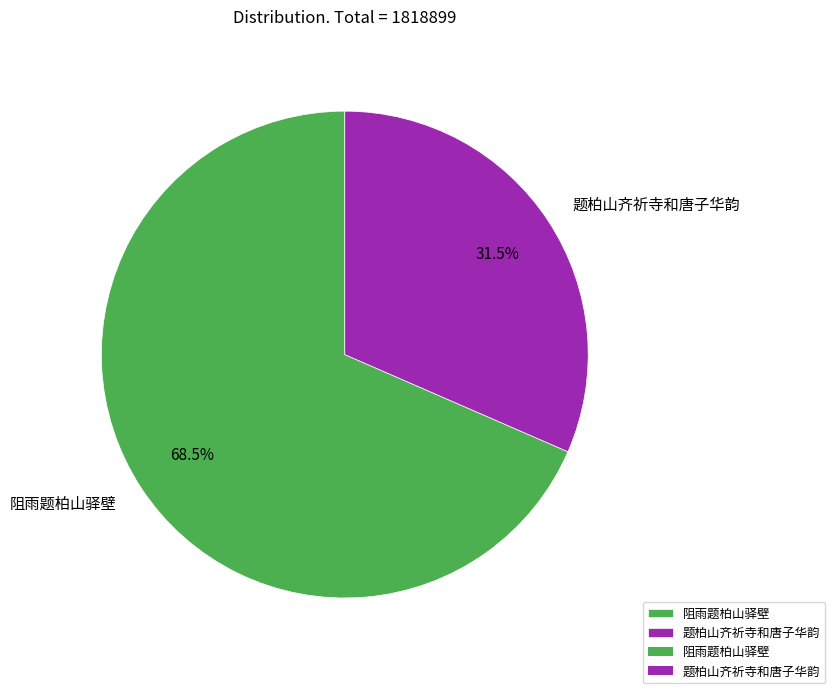

Combined, do 题柏山齐祈寺和唐子华韵 and 阻雨题柏山驿壁 account for over 50%?

Yes